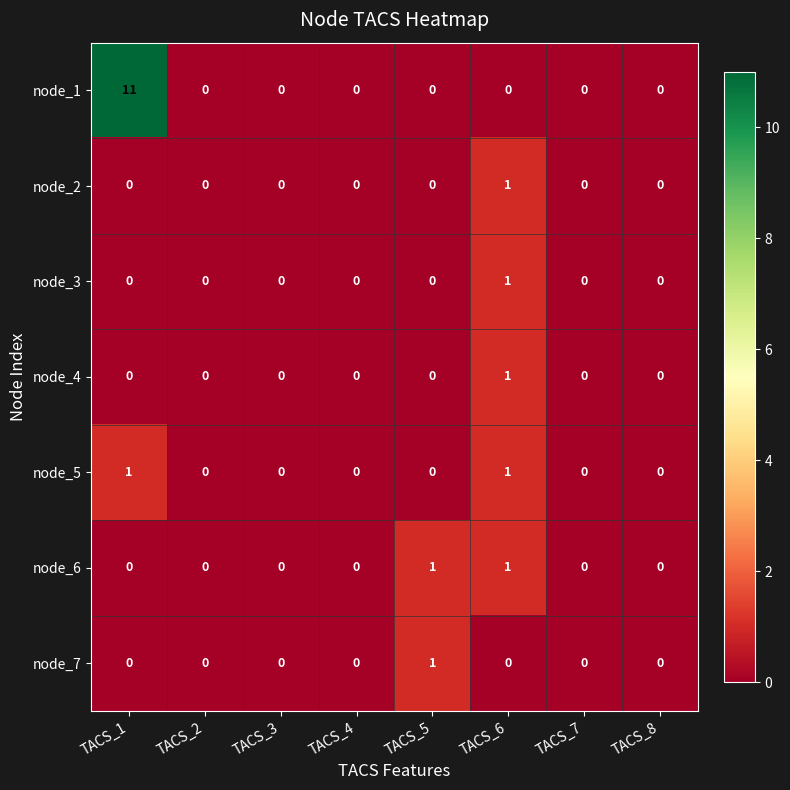

At which label does node_3 reach its peak?

TACS_6